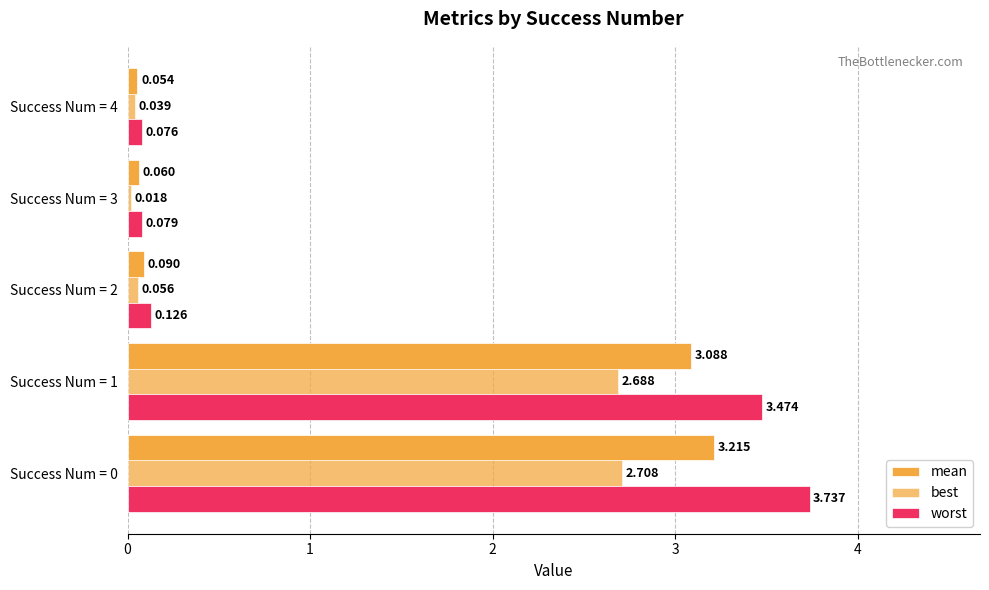

List the labels in order of worst value, smallest first.

Success Num = 4, Success Num = 3, Success Num = 2, Success Num = 1, Success Num = 0